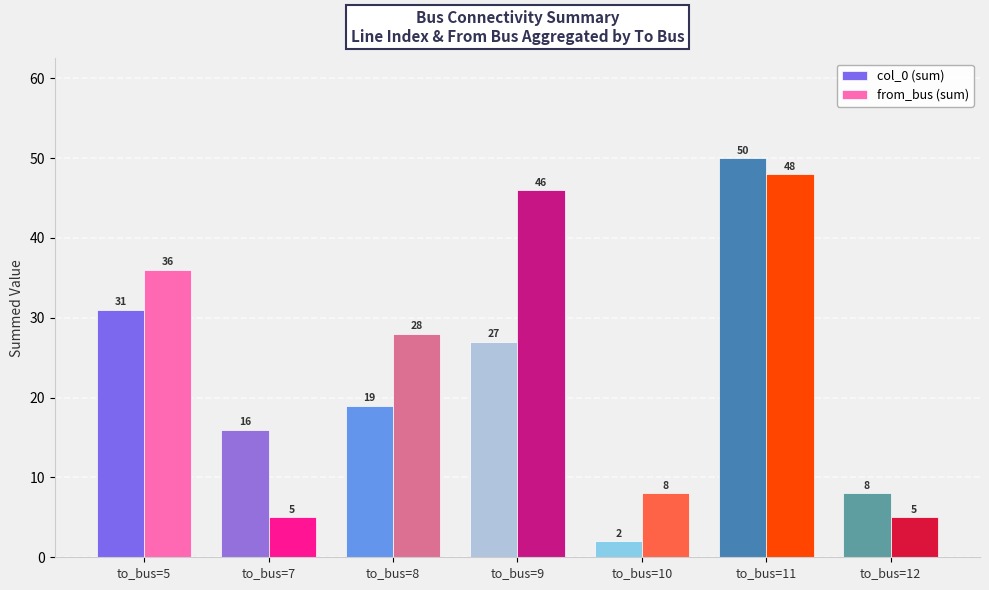

The value of col_0 (sum) at to_bus=9 is 48. True or false?

False